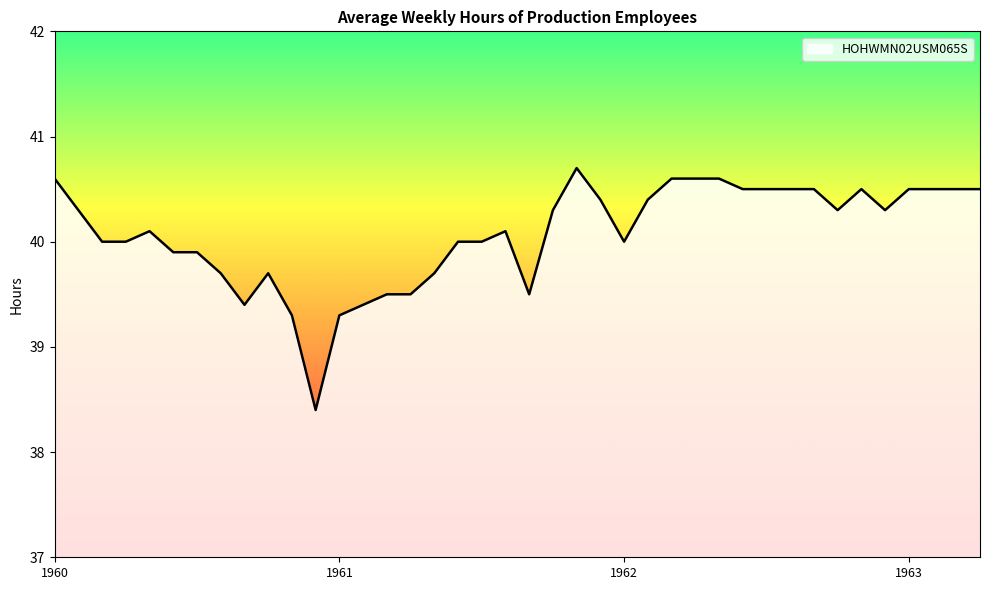

What is the minimum value shown in the chart?

38.4